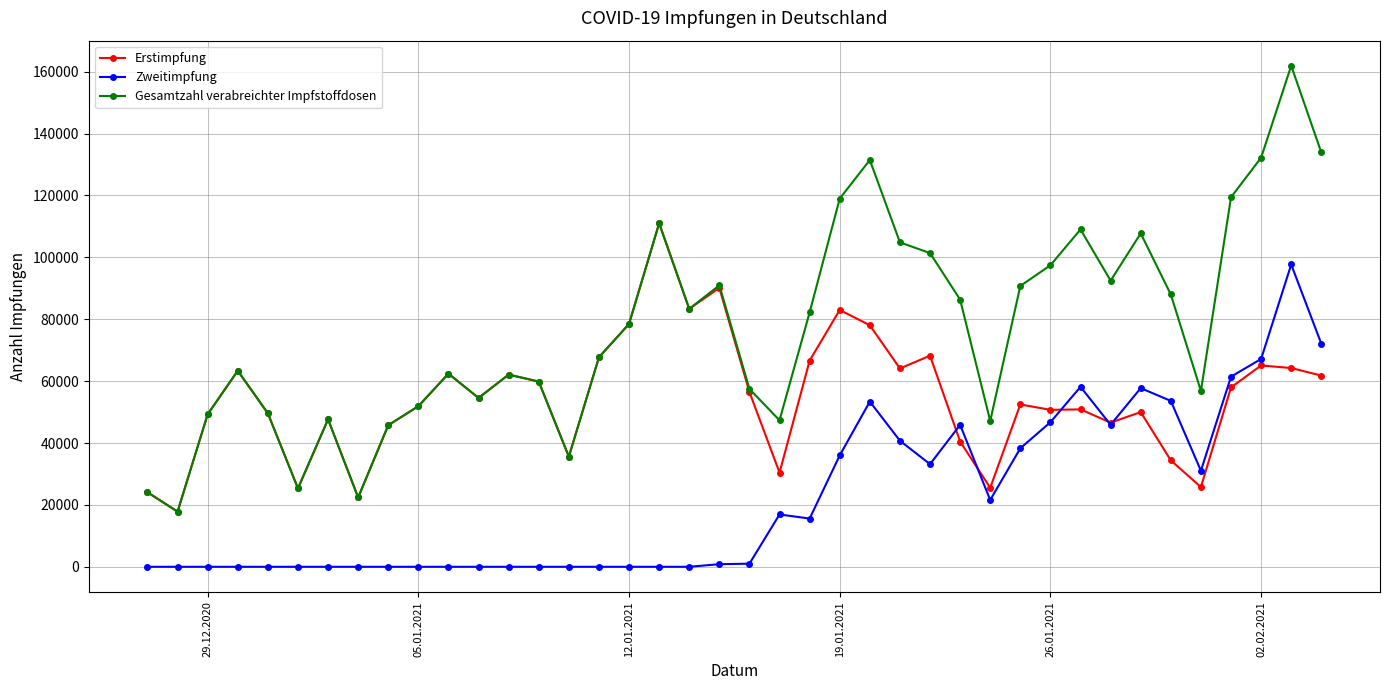

What is the minimum value for Gesamtzahl verabreichter Impfstoffdosen?

17831